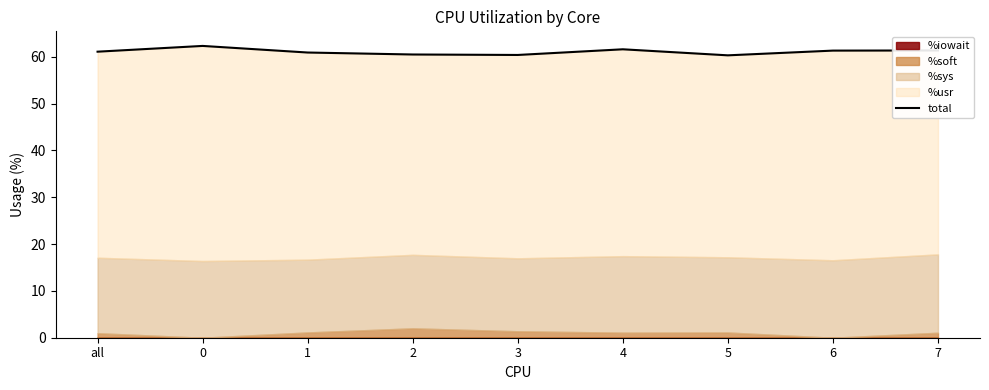

Reading left to right, what are all the values shown in this chart?

all=61.1	0=62.3	1=60.9	2=60.5	3=60.4	4=61.6	5=60.3	6=61.3	7=61.3